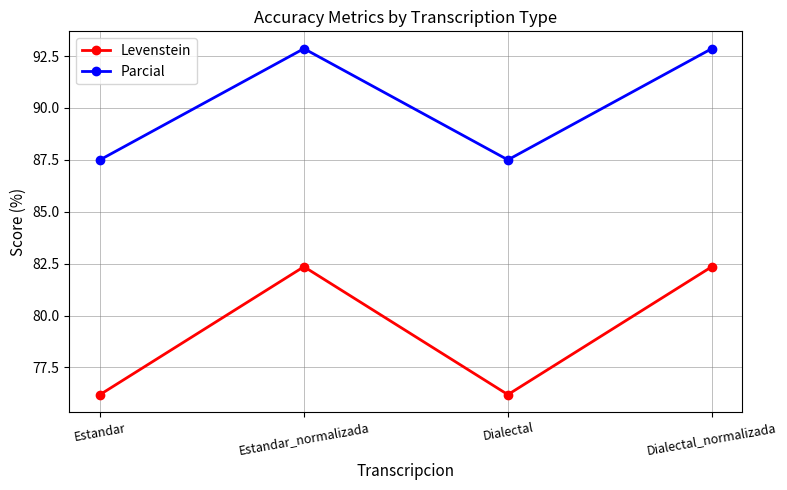

What is the label of the 2nd point from the left?

Estandar_normalizada